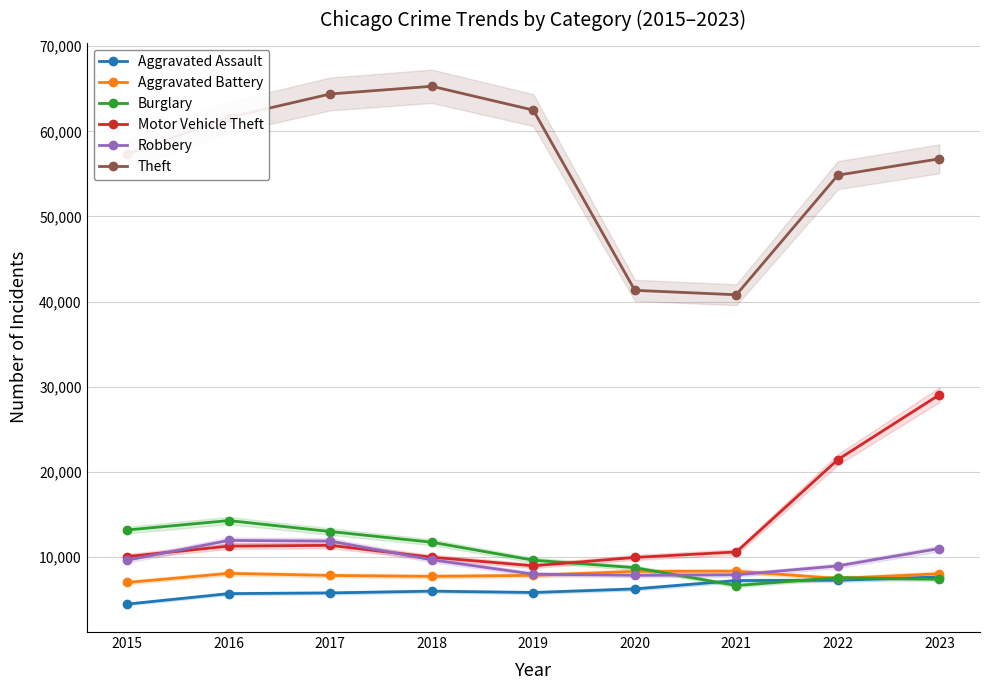

Which series has the widest spread of values?

Theft